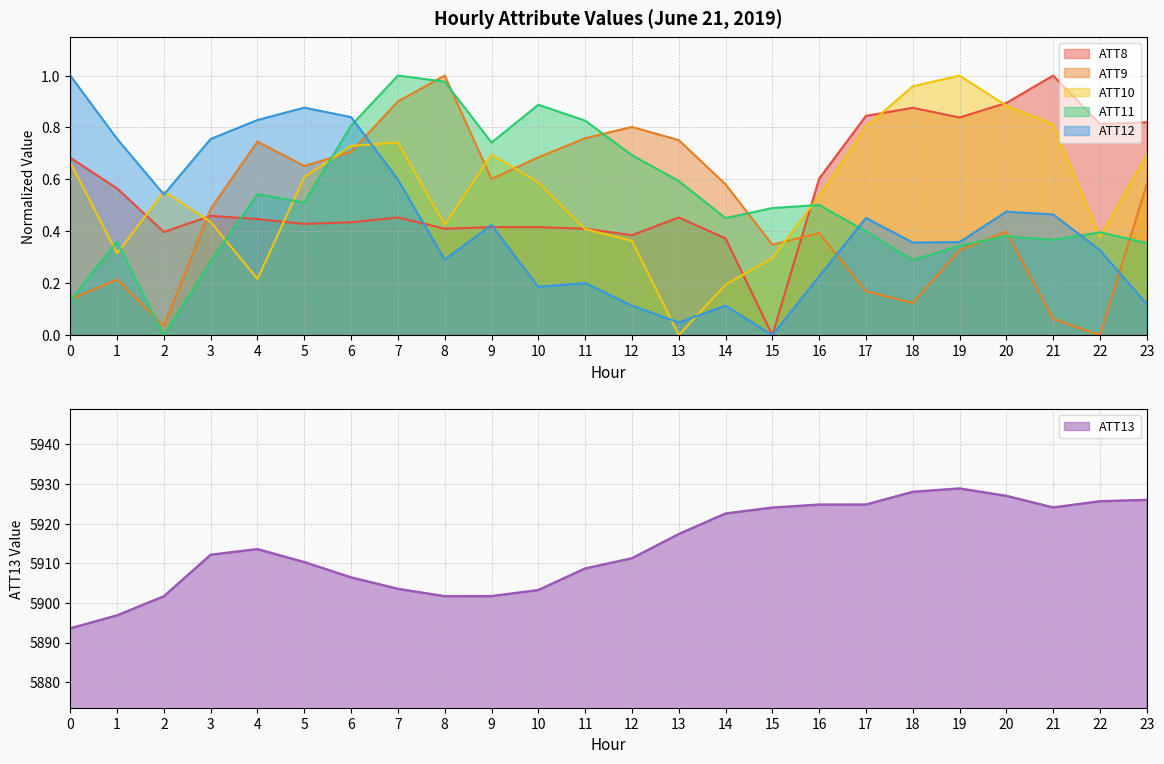

Which category has the lowest value across all series?

15